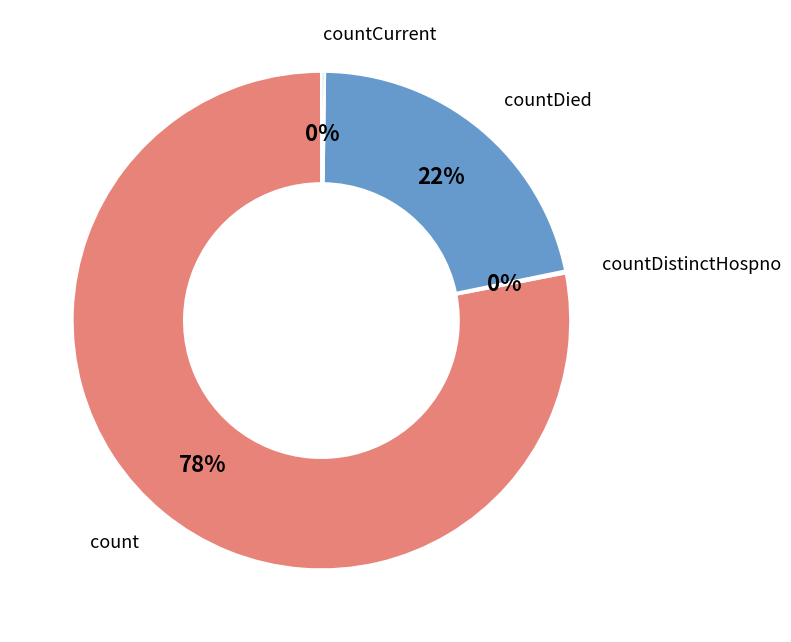

Which category has the biggest portion of the pie?

count